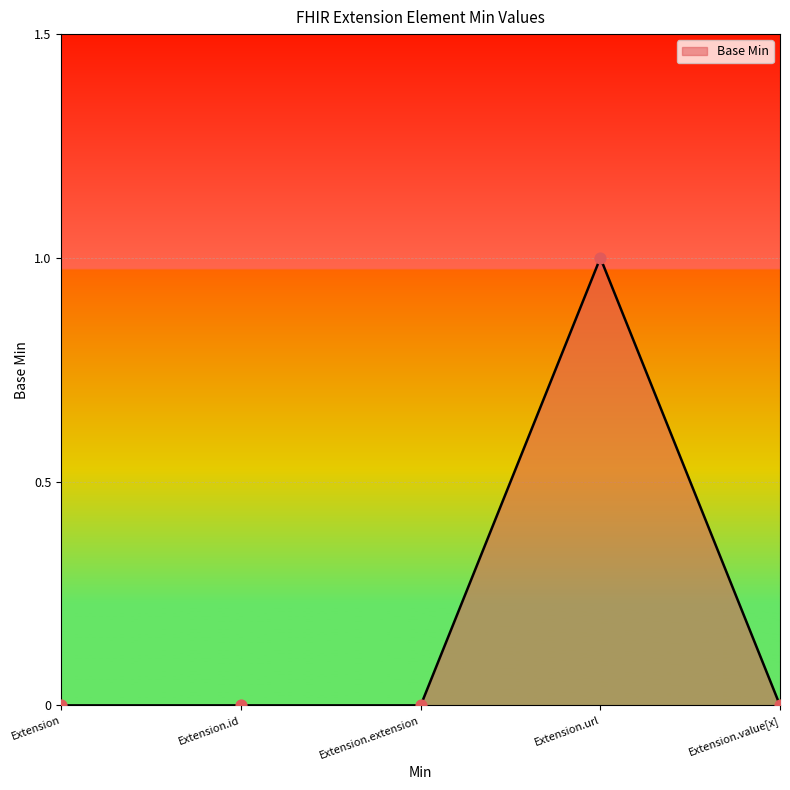

Which has a higher value, Extension.value[x] or Extension?

Extension.value[x]